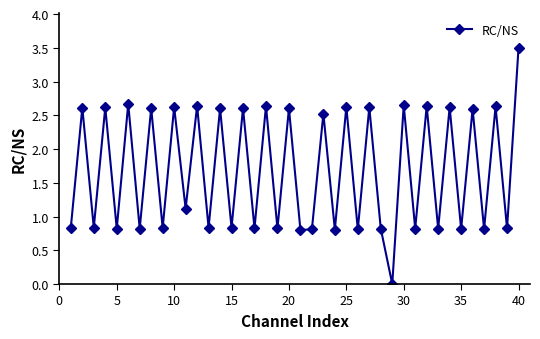

True or false: the data has more than 0 interior local peaks.

True